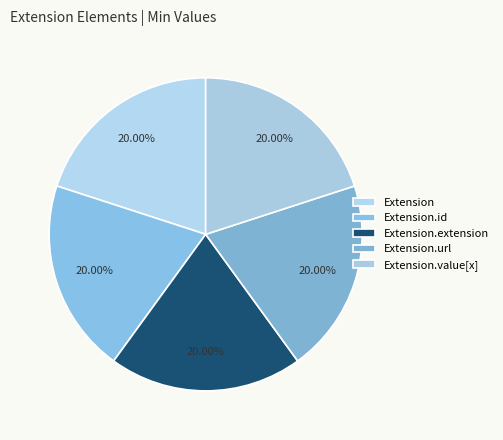

Which slice is the smallest?

Extension